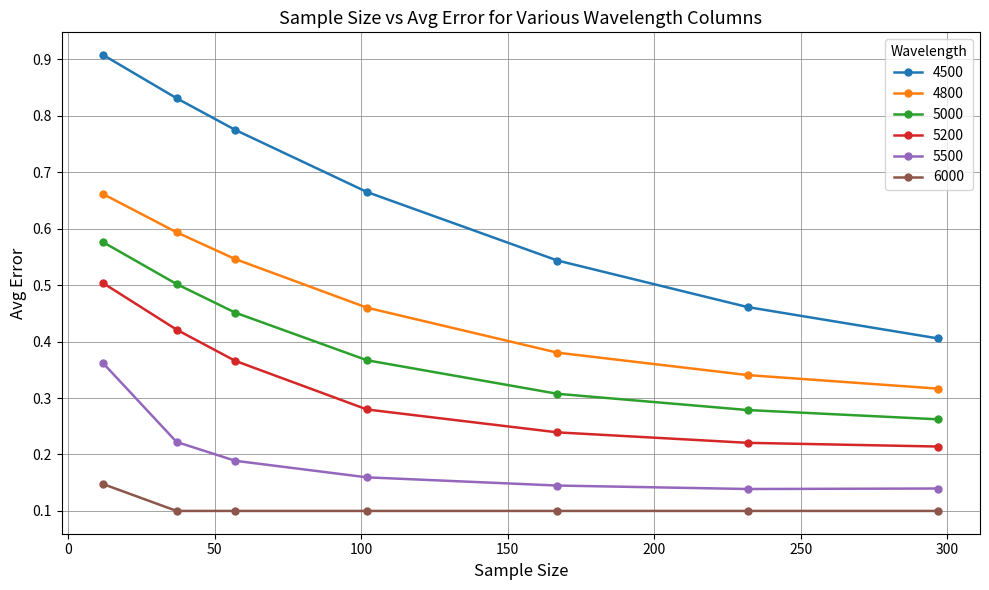

How many 5500 values are between 0 and 1?

7